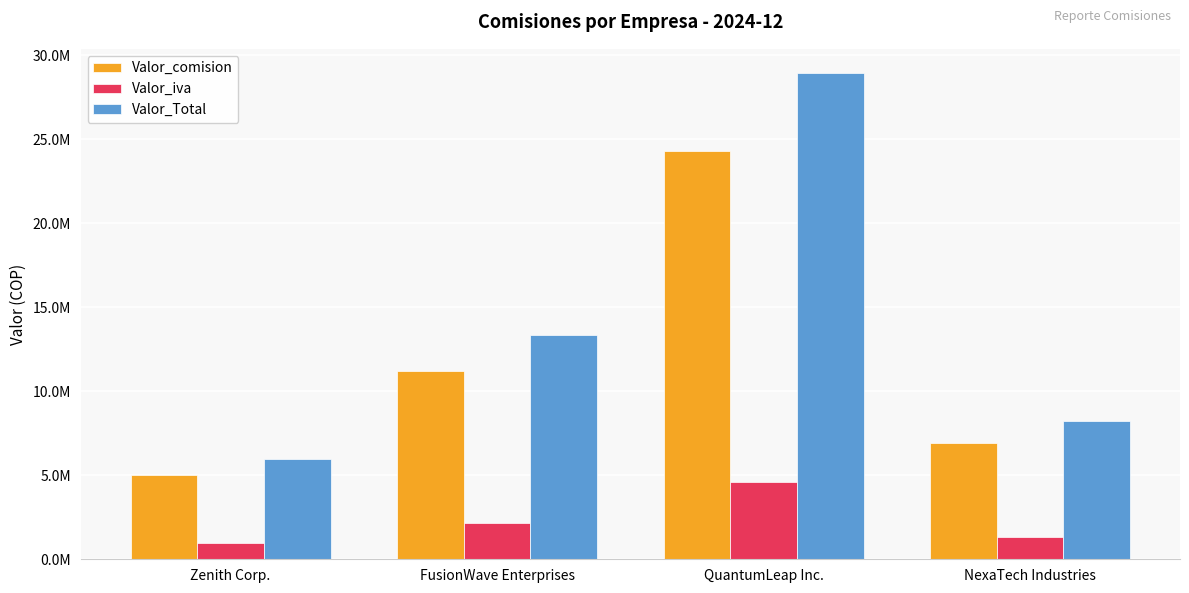

List the series in order of their overall mean, lowest first.

Valor_iva, Valor_comision, Valor_Total